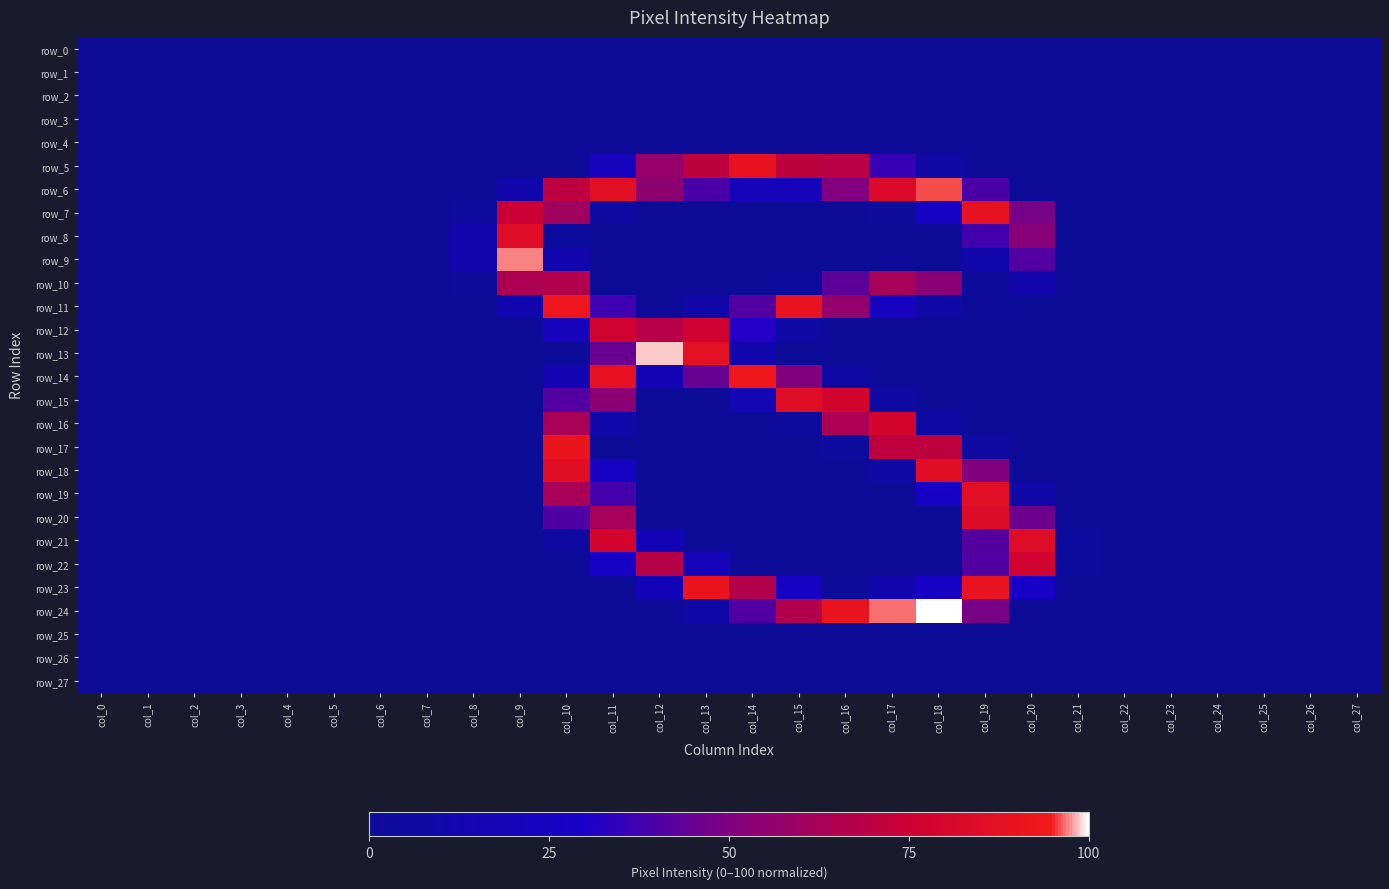

Reading right to left, extract all data points from this chart.

row_0: 0.0	0.0	0.0	0.0	0.0	0.0	0.0	0.0	0.0	0.0	0.0	0.0	0.0	0.0	0.0	0.0	0.0	0.0	0.0	0.0	0.0	0.0	0.0	0.0	0.0	0.0	0.0	0.0
row_1: 0.0	0.0	0.0	0.0	0.0	0.0	0.0	0.0	0.0	0.0	0.0	0.0	0.0	0.0	0.0	0.0	0.0	0.0	0.0	0.0	0.0	0.0	0.0	0.0	0.0	0.0	0.0	0.0
row_2: 0.0	0.0	0.0	0.0	0.0	0.0	0.0	0.0	0.0	0.0	0.0	0.0	0.0	0.0	0.0	0.0	0.0	0.0	0.0	0.0	0.0	0.0	0.0	0.0	0.0	0.0	0.0	0.0
row_3: 0.0	0.0	0.0	0.0	0.0	0.0	0.0	0.0	0.0	0.0	0.0	0.0	0.0	0.0	0.0	0.0	0.0	0.0	0.0	0.0	0.0	0.0	0.0	0.0	0.0	0.0	0.0	0.0
row_4: 0.0	0.0	0.0	0.0	0.0	0.0	0.0	0.0	0.0	0.0	0.0	0.0	0.0	0.0	0.0	0.0	0.0	0.0	0.0	0.0	0.0	0.0	0.0	0.0	0.0	0.0	0.0	0.0
row_5: 0.0	0.0	0.0	0.0	0.0	0.0	0.0	0.0	0.0	7.8	36.1	69.4	71.0	89.4	71.0	57.3	21.2	0.0	0.0	0.0	0.0	0.0	0.0	0.0	0.0	0.0	0.0	0.0
row_6: 0.0	0.0	0.0	0.0	0.0	0.0	0.0	0.0	39.6	96.1	83.5	50.2	19.6	19.6	39.6	54.5	86.7	70.6	11.8	0.0	0.0	0.0	0.0	0.0	0.0	0.0	0.0	0.0
row_7: 0.0	0.0	0.0	0.0	0.0	0.0	0.0	48.2	89.0	26.3	1.6	0.0	0.0	0.0	0.0	0.0	5.1	60.8	74.5	3.9	0.0	0.0	0.0	0.0	0.0	0.0	0.0	0.0
row_8: 0.0	0.0	0.0	0.0	0.0	0.0	0.0	52.5	38.0	0.0	0.0	0.0	0.0	0.0	0.0	0.0	0.0	2.4	84.7	12.2	0.0	0.0	0.0	0.0	0.0	0.0	0.0	0.0
row_9: 0.0	0.0	0.0	0.0	0.0	0.0	0.0	41.2	9.0	0.0	0.0	0.0	0.0	0.0	0.0	0.0	0.0	12.9	97.3	12.2	0.0	0.0	0.0	0.0	0.0	0.0	0.0	0.0
row_10: 0.0	0.0	0.0	0.0	0.0	0.0	0.0	11.4	1.2	53.3	63.1	43.1	2.7	0.0	0.0	0.0	0.0	66.7	64.7	1.2	0.0	0.0	0.0	0.0	0.0	0.0	0.0	0.0
row_11: 0.0	0.0	0.0	0.0	0.0	0.0	0.0	0.0	0.8	7.5	22.7	56.5	89.8	41.2	9.0	0.0	37.3	92.9	12.9	0.0	0.0	0.0	0.0	0.0	0.0	0.0	0.0	0.0
row_12: 0.0	0.0	0.0	0.0	0.0	0.0	0.0	0.0	0.0	0.0	0.0	0.0	7.5	31.8	76.1	68.2	77.3	20.4	0.0	0.0	0.0	0.0	0.0	0.0	0.0	0.0	0.0	0.0
row_13: 0.0	0.0	0.0	0.0	0.0	0.0	0.0	0.0	0.0	0.0	0.0	0.0	0.0	11.8	87.1	98.8	45.5	0.0	0.0	0.0	0.0	0.0	0.0	0.0	0.0	0.0	0.0	0.0
row_14: 0.0	0.0	0.0	0.0	0.0	0.0	0.0	0.0	0.0	0.0	0.0	6.7	50.2	93.7	45.1	16.9	88.2	16.1	0.0	0.0	0.0	0.0	0.0	0.0	0.0	0.0	0.0	0.0
row_15: 0.0	0.0	0.0	0.0	0.0	0.0	0.0	0.0	0.0	0.0	6.3	78.8	85.1	15.7	0.0	0.0	53.7	41.2	0.0	0.0	0.0	0.0	0.0	0.0	0.0	0.0	0.0	0.0
row_16: 0.0	0.0	0.0	0.0	0.0	0.0	0.0	0.0	0.0	6.7	78.8	64.3	2.7	0.0	0.0	0.0	9.4	63.5	0.0	0.0	0.0	0.0	0.0	0.0	0.0	0.0	0.0	0.0
row_17: 0.0	0.0	0.0	0.0	0.0	0.0	0.0	0.0	5.5	71.0	71.0	3.5	0.0	0.0	0.0	0.0	0.0	91.0	0.0	0.0	0.0	0.0	0.0	0.0	0.0	0.0	0.0	0.0
row_18: 0.0	0.0	0.0	0.0	0.0	0.0	0.0	0.0	50.2	85.5	7.5	0.0	0.0	0.0	0.0	0.0	23.5	85.5	0.0	0.0	0.0	0.0	0.0	0.0	0.0	0.0	0.0	0.0
row_19: 0.0	0.0	0.0	0.0	0.0	0.0	0.0	8.6	86.3	26.3	0.0	0.0	0.0	0.0	0.0	0.0	38.4	63.5	0.0	0.0	0.0	0.0	0.0	0.0	0.0	0.0	0.0	0.0
row_20: 0.0	0.0	0.0	0.0	0.0	0.0	0.0	46.3	83.9	0.0	0.0	0.0	0.0	0.0	0.0	0.0	62.7	40.4	0.0	0.0	0.0	0.0	0.0	0.0	0.0	0.0	0.0	0.0
row_21: 0.0	0.0	0.0	0.0	0.0	0.0	3.5	84.7	41.6	0.0	0.0	0.0	0.0	0.0	0.0	18.4	79.6	5.1	0.0	0.0	0.0	0.0	0.0	0.0	0.0	0.0	0.0	0.0
row_22: 0.0	0.0	0.0	0.0	0.0	0.0	3.9	76.9	40.8	0.0	0.0	0.0	0.0	0.0	19.6	67.8	27.5	0.0	0.0	0.0	0.0	0.0	0.0	0.0	0.0	0.0	0.0	0.0
row_23: 0.0	0.0	0.0	0.0	0.0	0.0	0.0	27.1	89.8	25.5	12.2	1.2	24.3	66.7	91.4	18.8	0.0	0.0	0.0	0.0	0.0	0.0	0.0	0.0	0.0	0.0	0.0	0.0
row_24: 0.0	0.0	0.0	0.0	0.0	0.0	0.0	0.0	48.6	100.0	96.9	90.2	66.3	40.8	8.2	0.0	0.0	0.0	0.0	0.0	0.0	0.0	0.0	0.0	0.0	0.0	0.0	0.0
row_25: 0.0	0.0	0.0	0.0	0.0	0.0	0.0	0.0	0.0	0.0	0.0	0.0	0.0	0.0	0.0	0.0	0.0	0.0	0.0	0.0	0.0	0.0	0.0	0.0	0.0	0.0	0.0	0.0
row_26: 0.0	0.0	0.0	0.0	0.0	0.0	0.0	0.0	0.0	0.0	0.0	0.0	0.0	0.0	0.0	0.0	0.0	0.0	0.0	0.0	0.0	0.0	0.0	0.0	0.0	0.0	0.0	0.0
row_27: 0.0	0.0	0.0	0.0	0.0	0.0	0.0	0.0	0.0	0.0	0.0	0.0	0.0	0.0	0.0	0.0	0.0	0.0	0.0	0.0	0.0	0.0	0.0	0.0	0.0	0.0	0.0	0.0